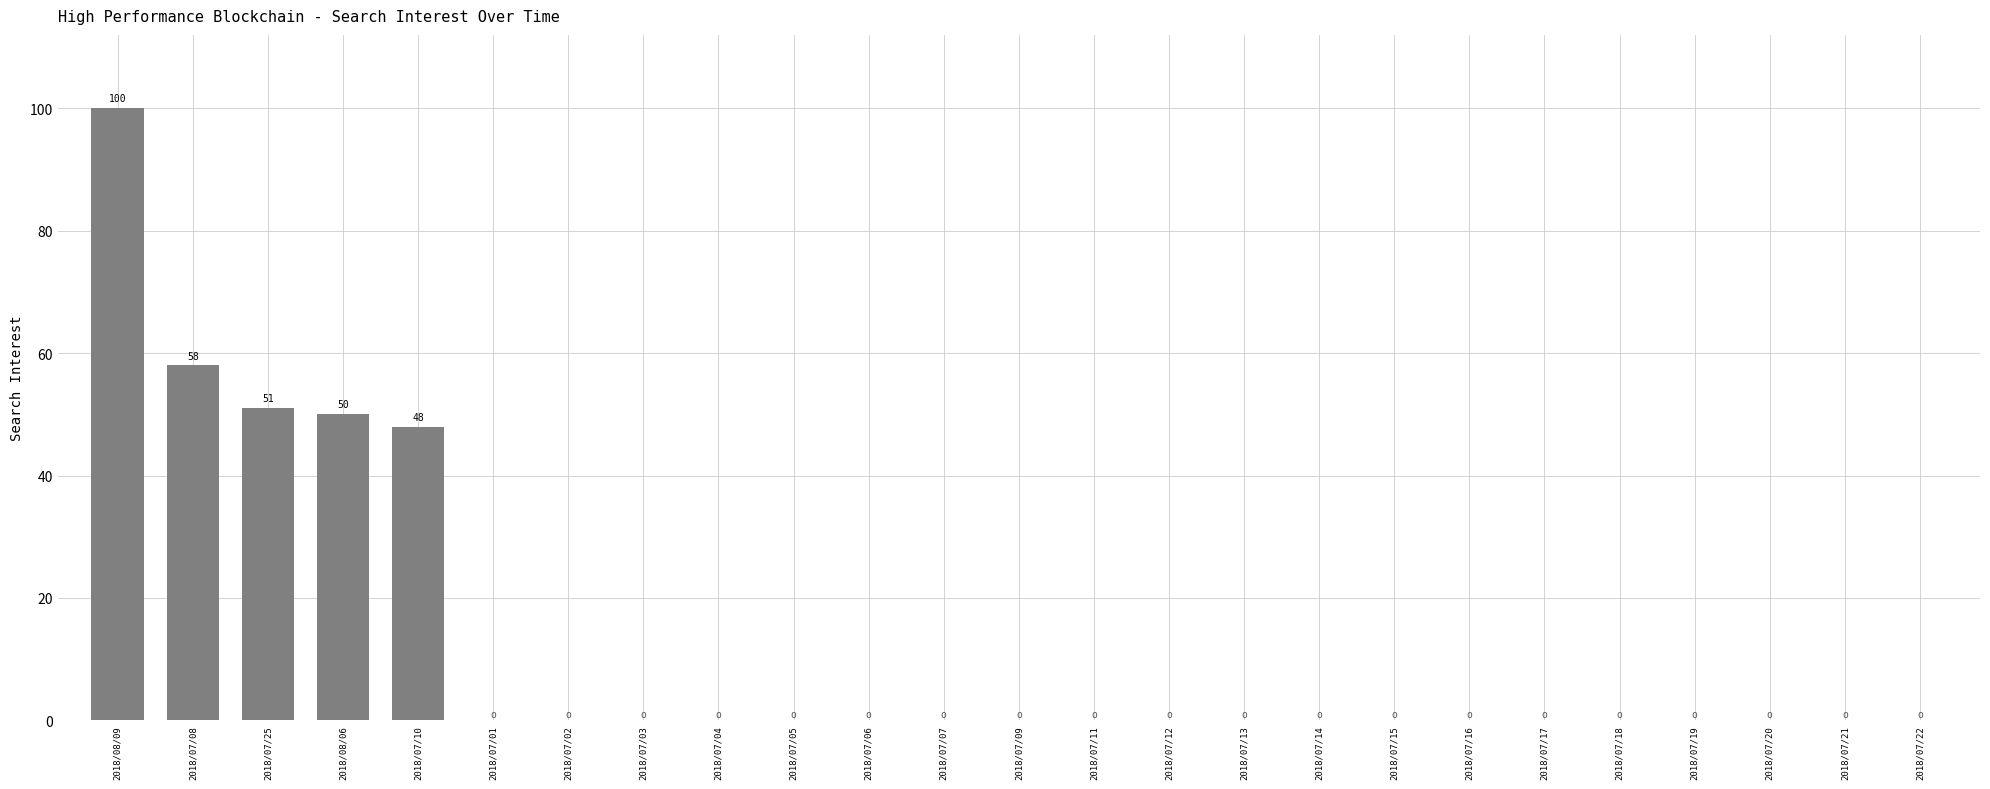

At which category does the chart reach its peak across all series?

2018/08/09